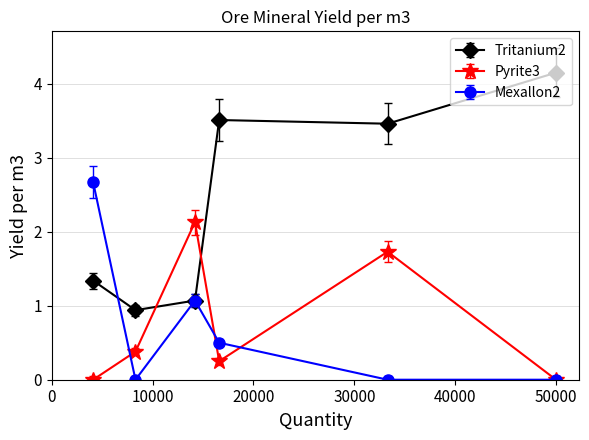

After their last crossing, which series has the higher values: Tritanium2 or Pyrite3?

Tritanium2